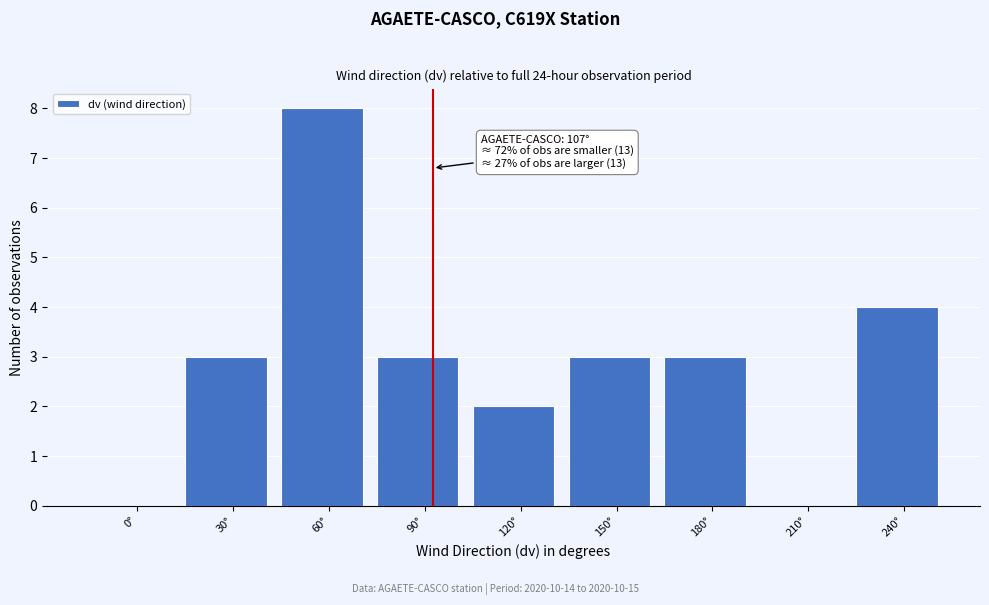

Reading left to right, extract all data points from this chart.

0°=0	30°=3	60°=8	90°=3	120°=2	150°=3	180°=3	210°=0	240°=4